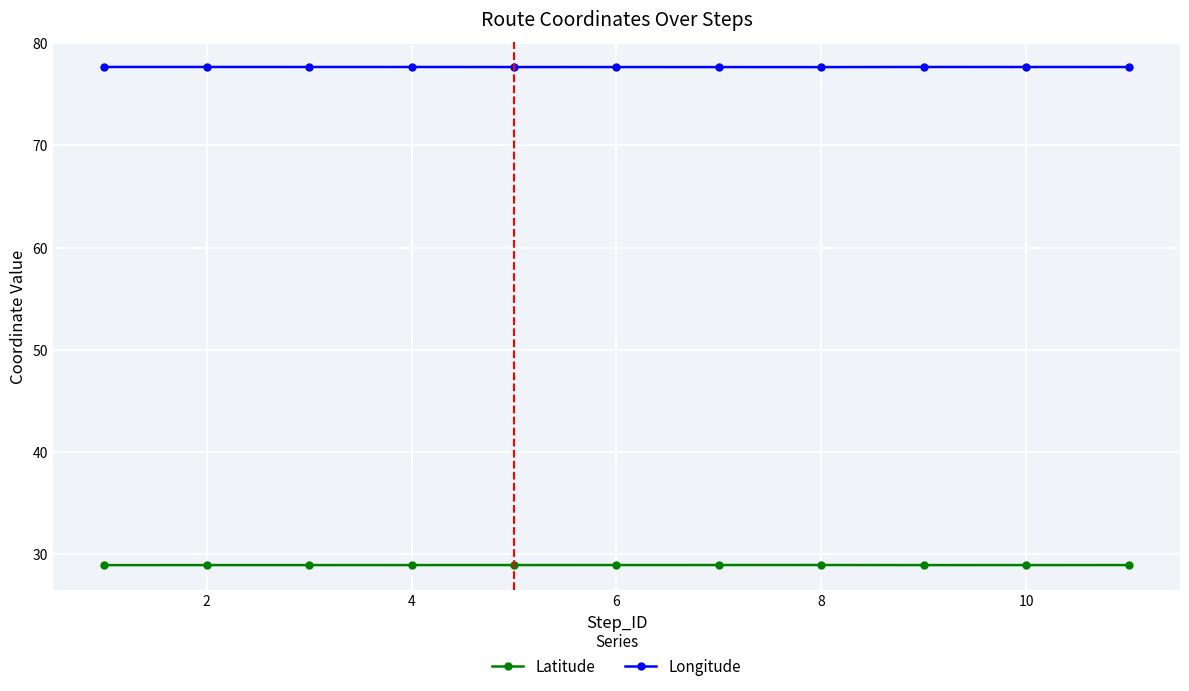

What are all the series names shown in the legend?

Latitude, Longitude